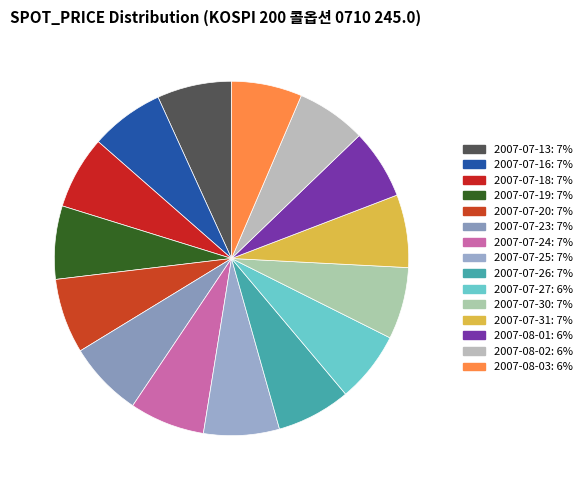

Is the sum of 2007-07-25 and 2007-08-02 greater than half?

No